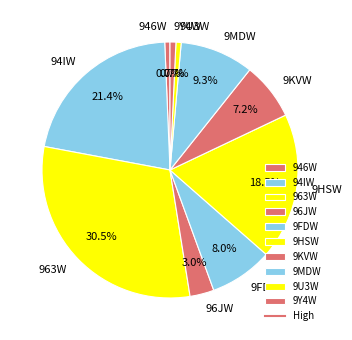

Do 946W and 94IW together represent more than half of the pie?

No